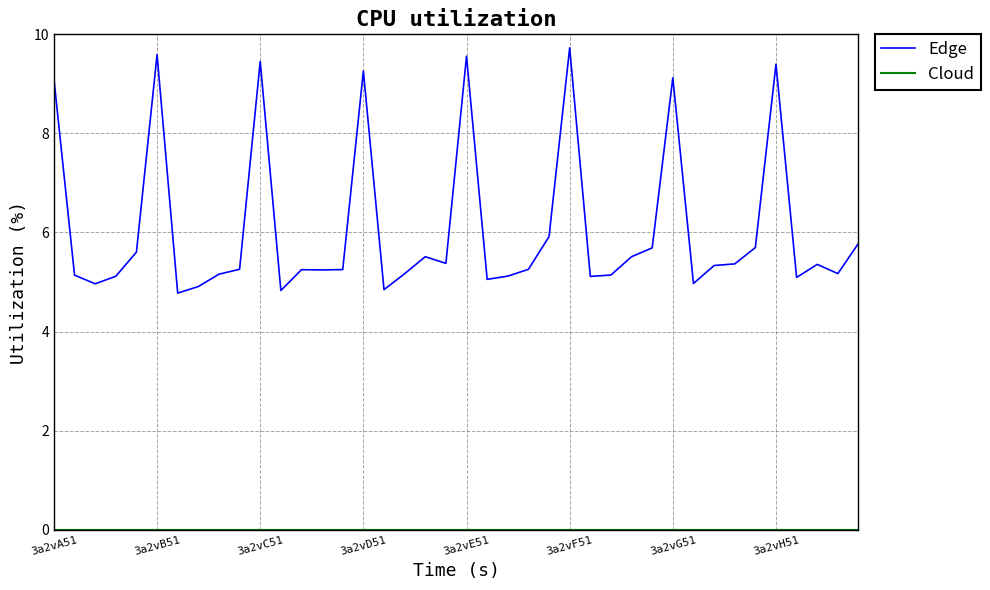

Which series has the largest total across all categories?

Edge